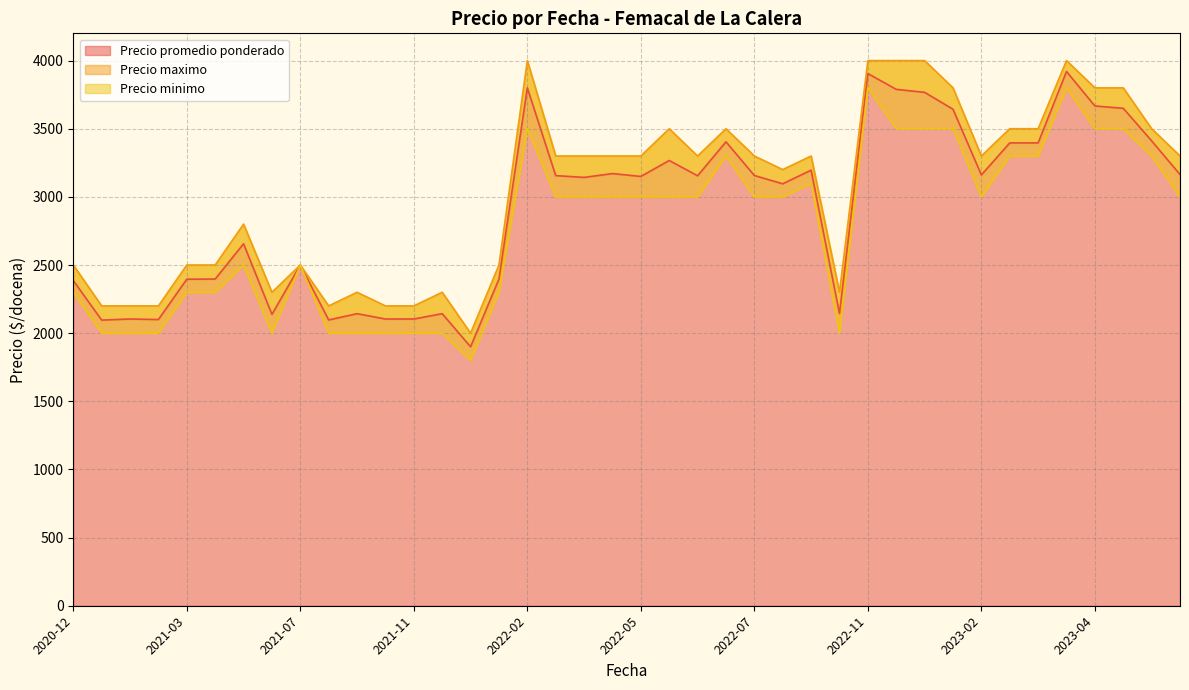

What is the difference between the highest and lowest values at 2022-04-28?

300